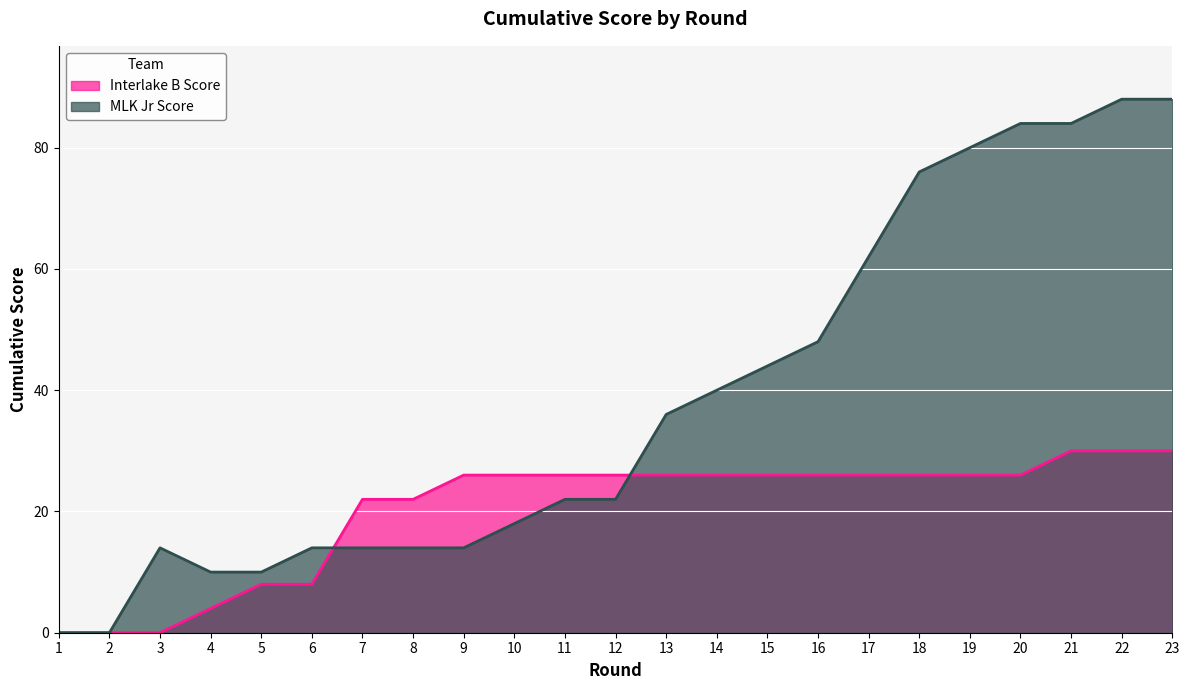

What is the difference between the highest and lowest values at 13?

10